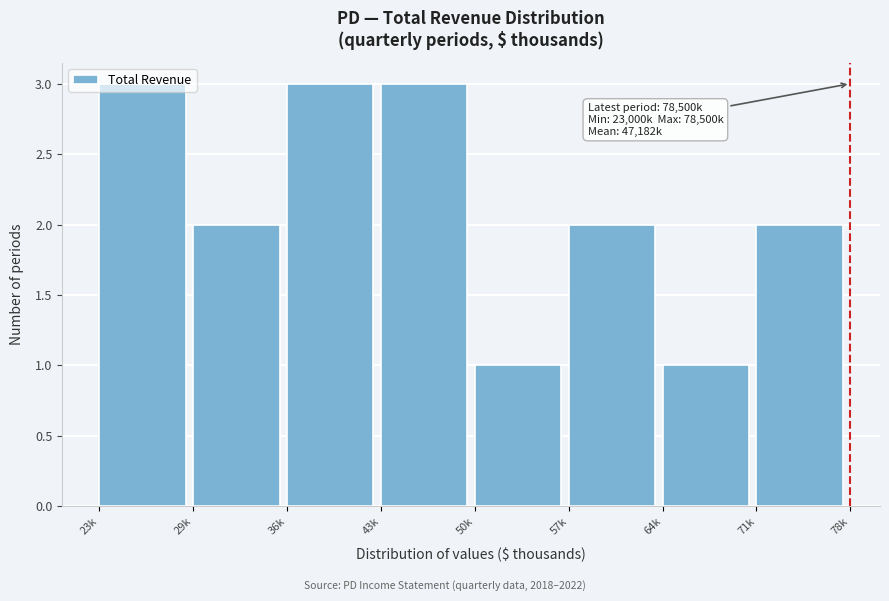

What is the greatest value displayed?

3